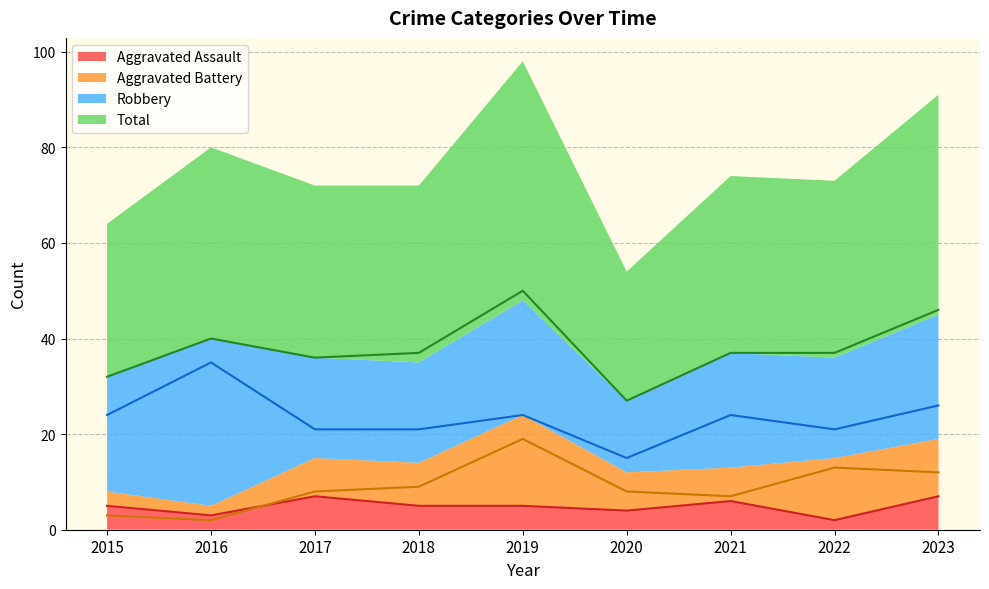

Which category has the lowest value in the Total series?

2020